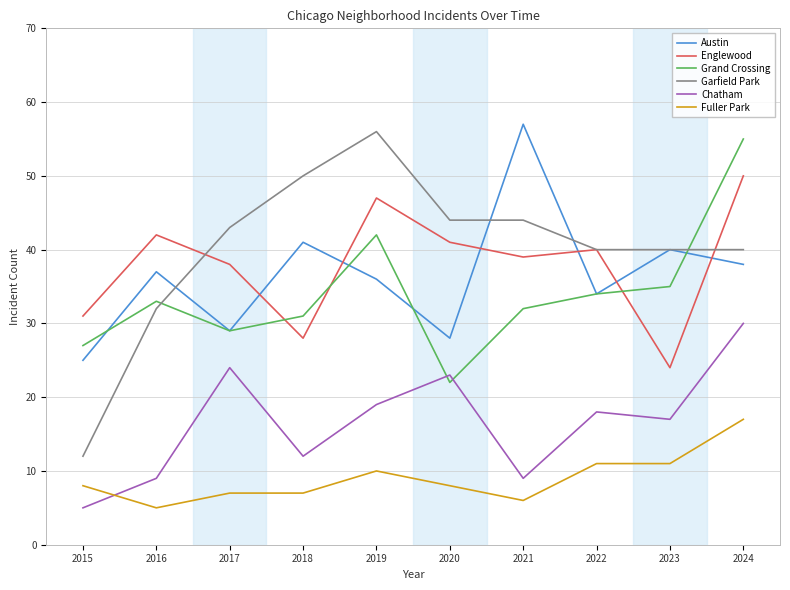

What is the approximate value of Chatham at 2017?

24